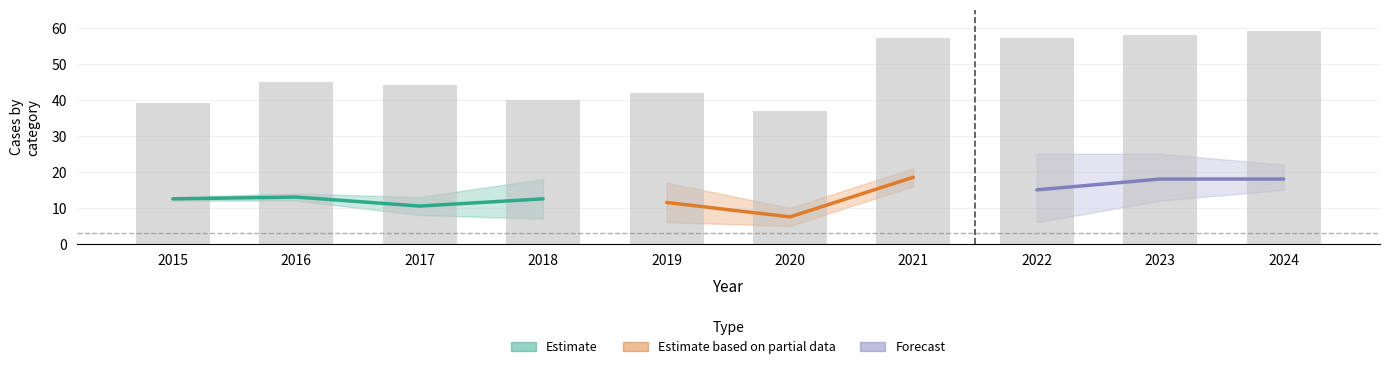

What is the sum of the values at 2021 and 2019?

99